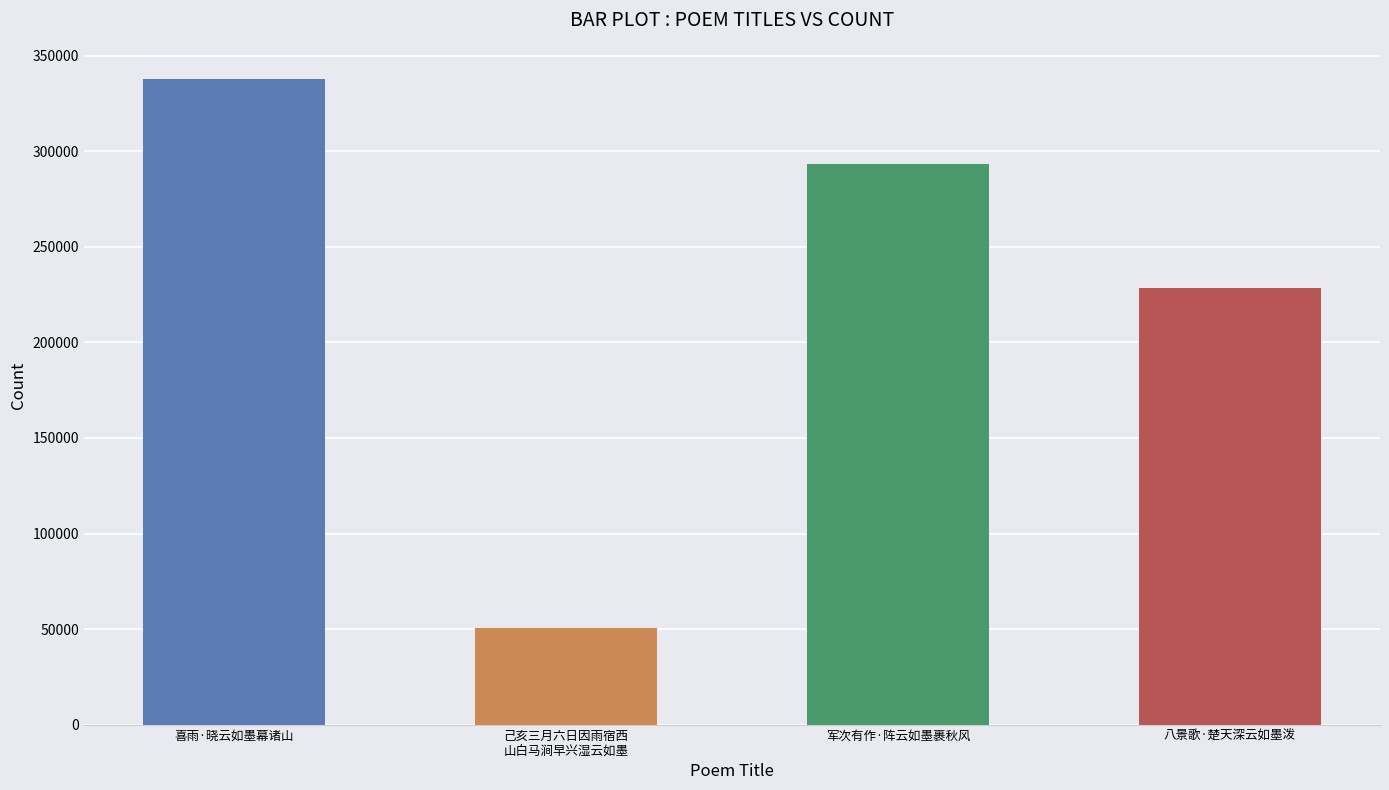

Is it true that the value at 八景歌·楚天深云如墨泼 is 228401?

True